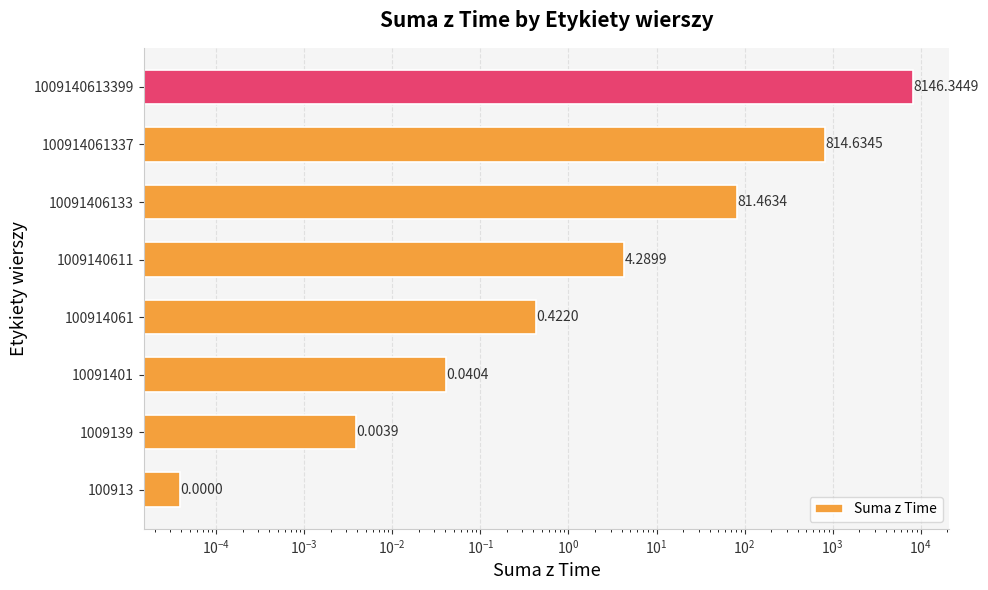

True or false: the data shows 0.0 at 1009139.

False